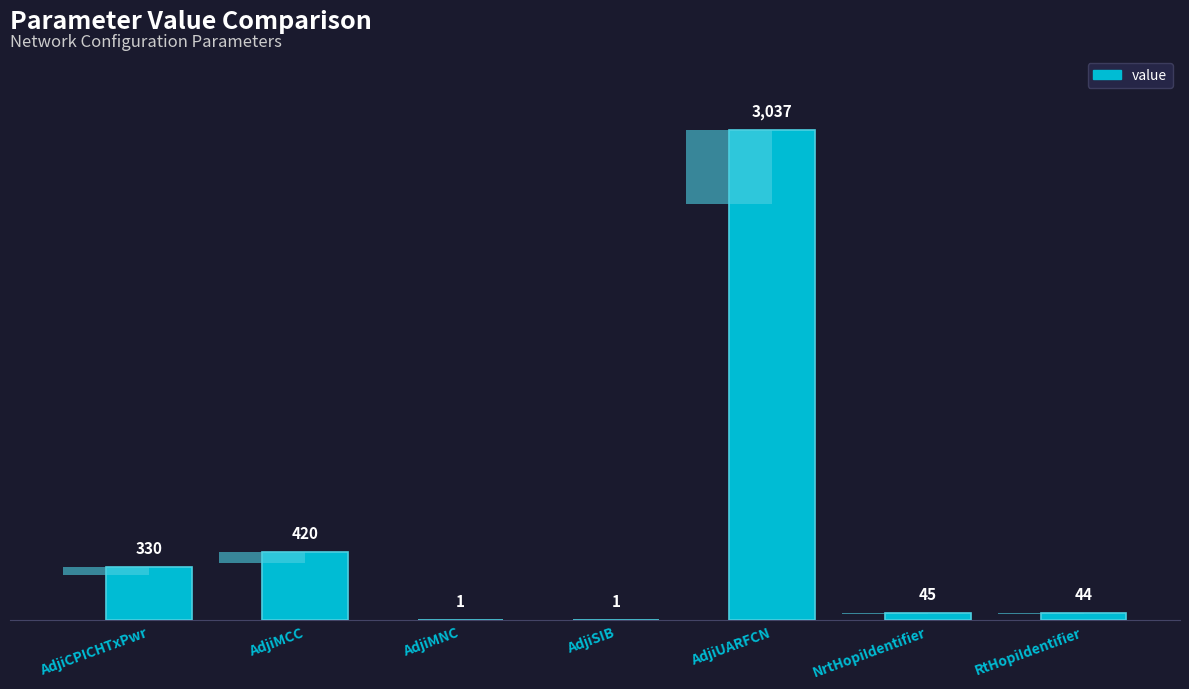

The value at AdjiSIB is 1. True or false?

True